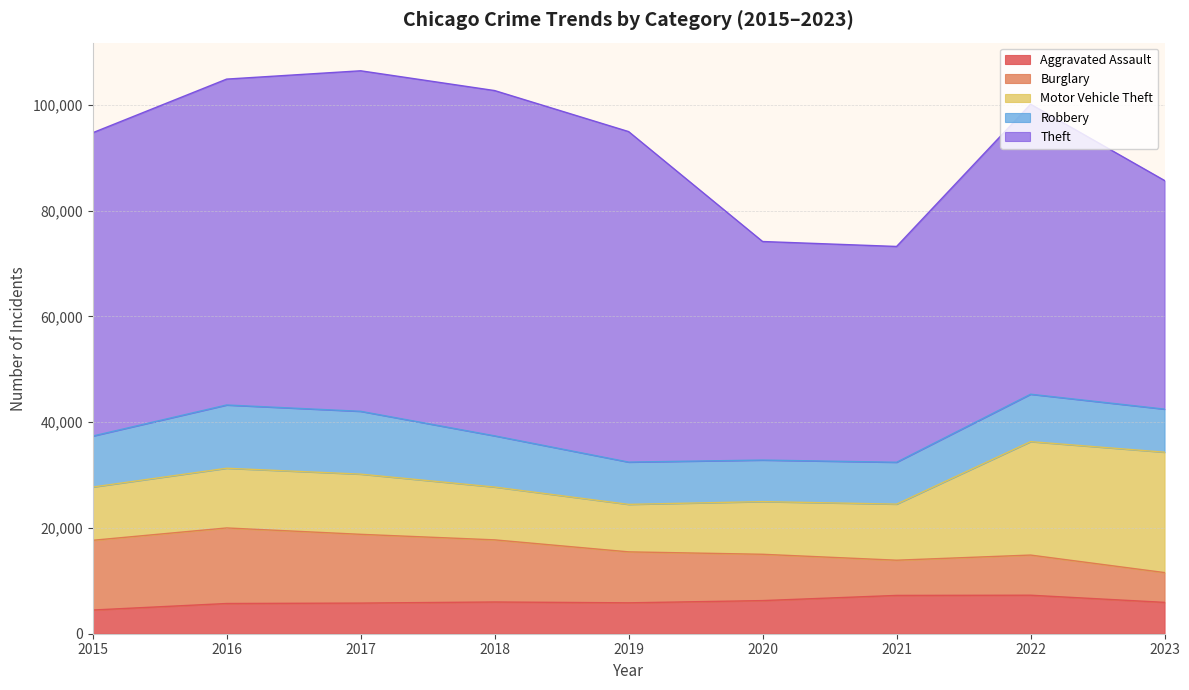

Where is the first local minimum for Theft?

2021